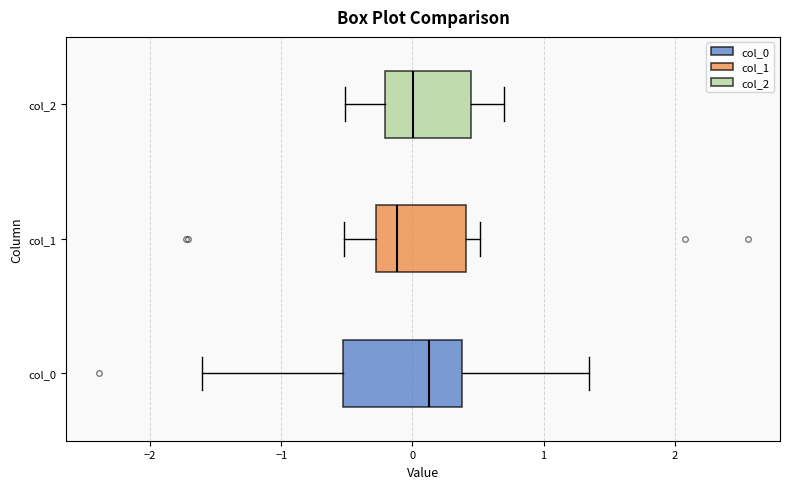

Which box has the furthest to the left median line?

col_1